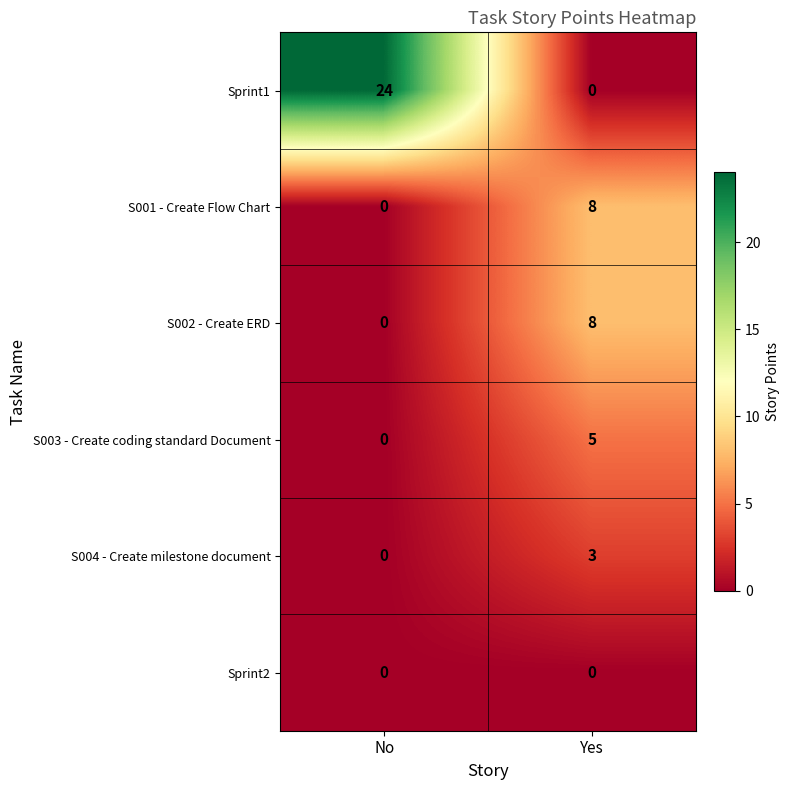

How many data points does each series have?

2